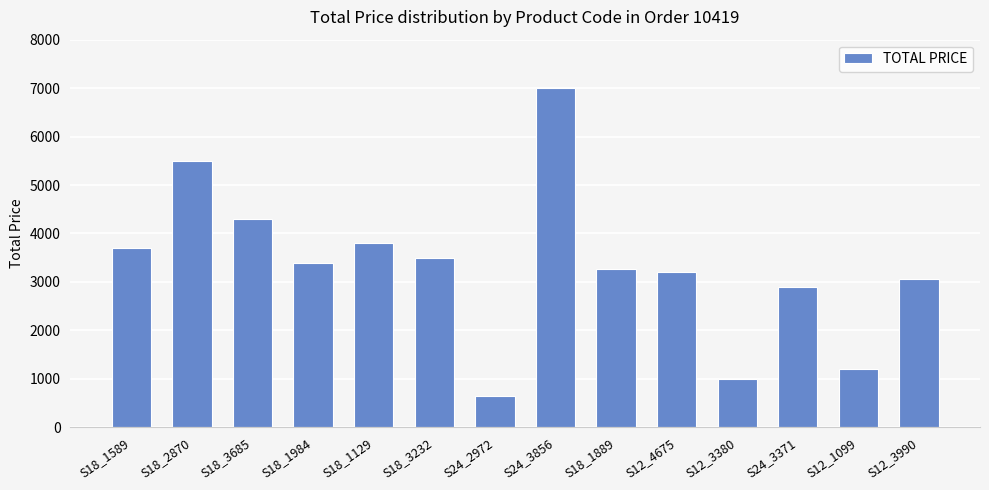

The value at S12_4675 is 3200.0. True or false?

True